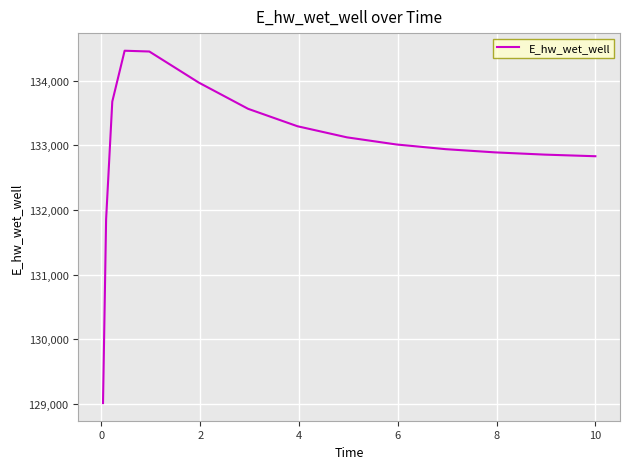

What is the greatest value displayed?

134465.0